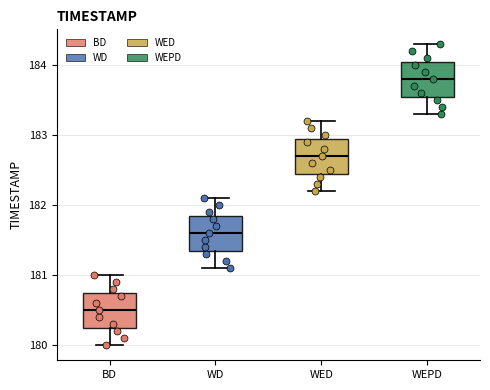

Reading left to right, read every box against the y-axis: the position of its median line, the range the box covers, and the ends of its whiskers. The values are not printed on the chart, so give them approximately, as read against the axis.

BD: median 180.5, box 180.3 to 180.8, whiskers 180.0 to 181.0
WD: median 181.6, box 181.4 to 181.9, whiskers 181.1 to 182.1
WED: median 182.7, box 182.5 to 183.0, whiskers 182.2 to 183.2
WEPD: median 183.8, box 183.6 to 184.1, whiskers 183.3 to 184.3